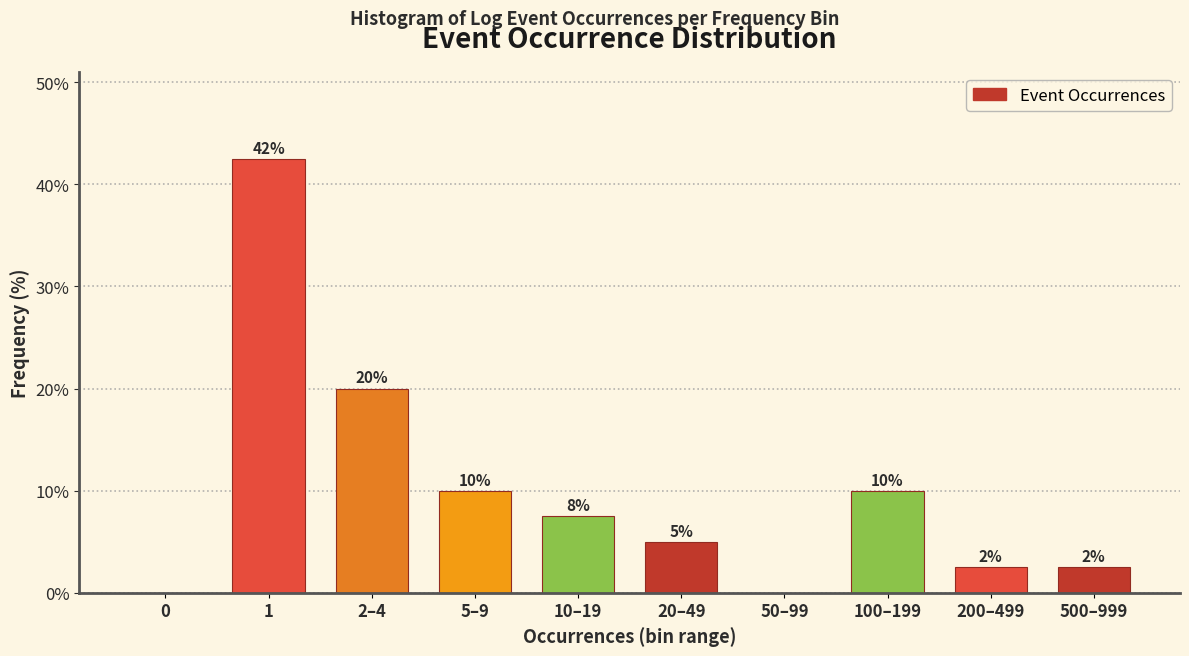

Where is the data nearest to the value 21?

2–4